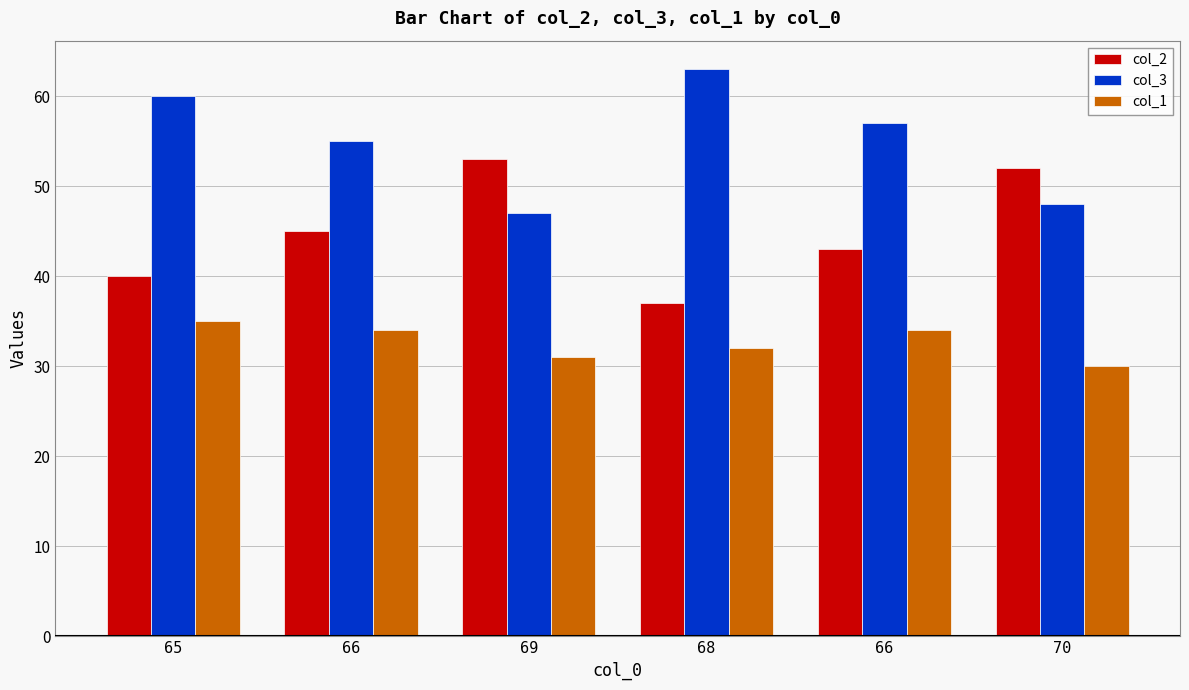

At which label does col_2 first exceed 45?

69